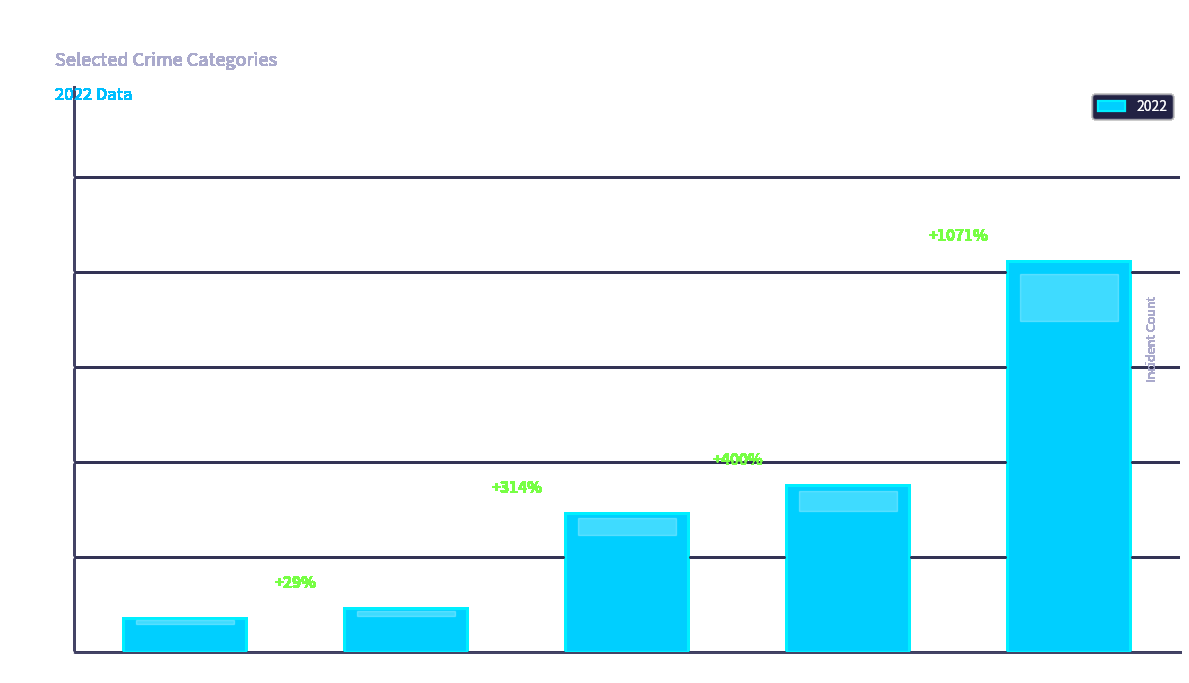

What is the difference between the maximum and minimum values?

75